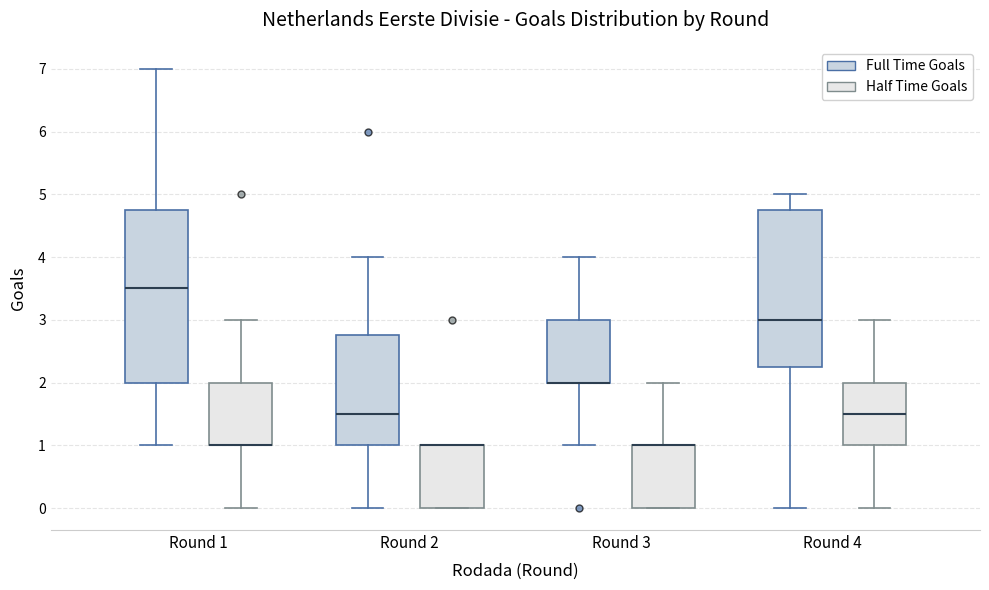

Reading left to right, read every box against the y-axis: the position of its median line, the range the box covers, and the ends of its whiskers. The values are not printed on the chart, so give them approximately, as read against the axis.

Round 1 (Full Time Goals): median 3.5, box 2.0 to 4.8, whiskers 1.0 to 7.0
Round 1 (Half Time Goals): median 1.0 (drawn on the box's lower edge), box 1.0 to 2.0, whiskers 0.0 to 3.0
Round 2 (Full Time Goals): median 1.5, box 1.0 to 2.8, whiskers 0.0 to 4.0
Round 2 (Half Time Goals): median 1.0 (drawn on the box's upper edge), box 0.0 to 1.0, whiskers 0.0 to 1.0
Round 3 (Full Time Goals): median 2.0 (drawn on the box's lower edge), box 2.0 to 3.0, whiskers 1.0 to 4.0
Round 3 (Half Time Goals): median 1.0 (drawn on the box's upper edge), box 0.0 to 1.0, whiskers 0.0 to 2.0
Round 4 (Full Time Goals): median 3.0, box 2.3 to 4.8, whiskers 0.0 to 5.0
Round 4 (Half Time Goals): median 1.5, box 1.0 to 2.0, whiskers 0.0 to 3.0